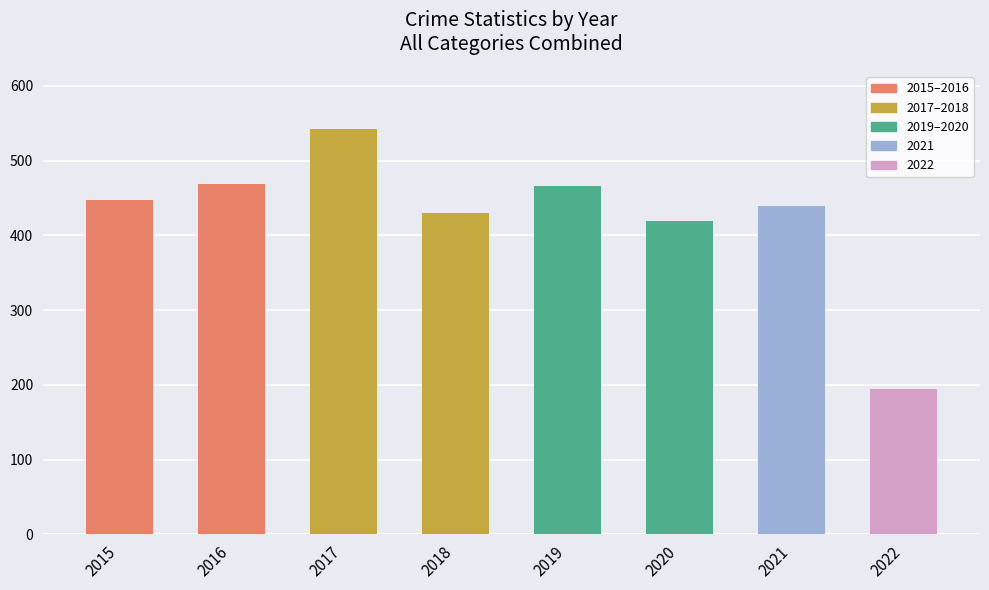

What is the value of the 1st bar from the left?

448